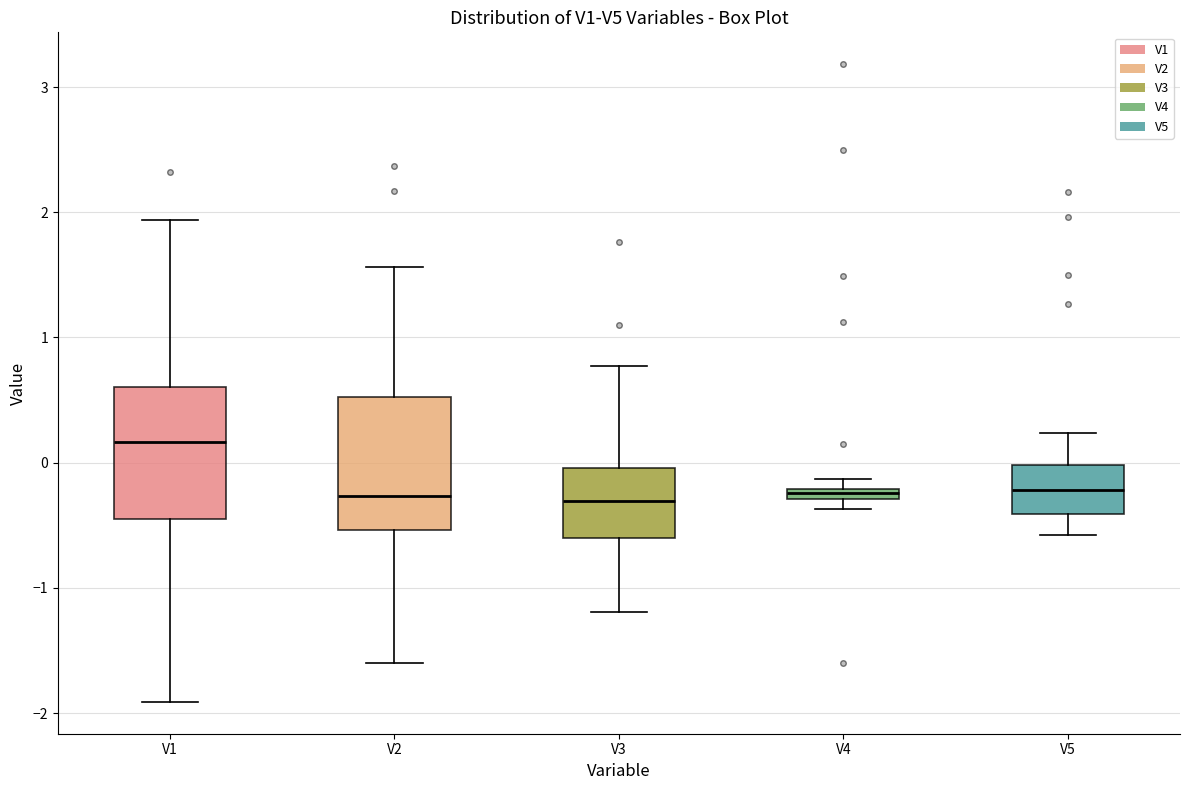

Which box's median line is the highest?

V1